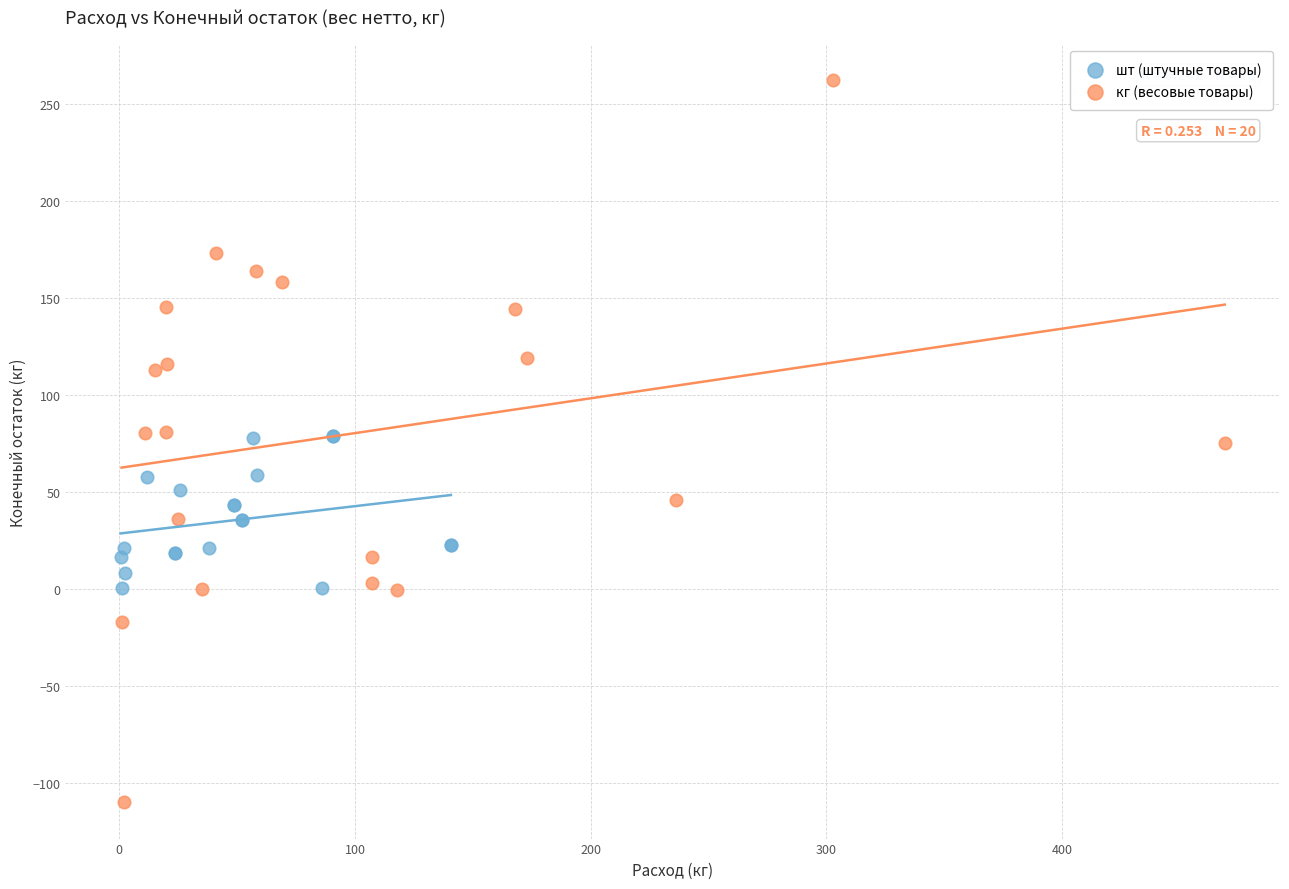

Which series contains the highest Y value?

кг (весовые товары)